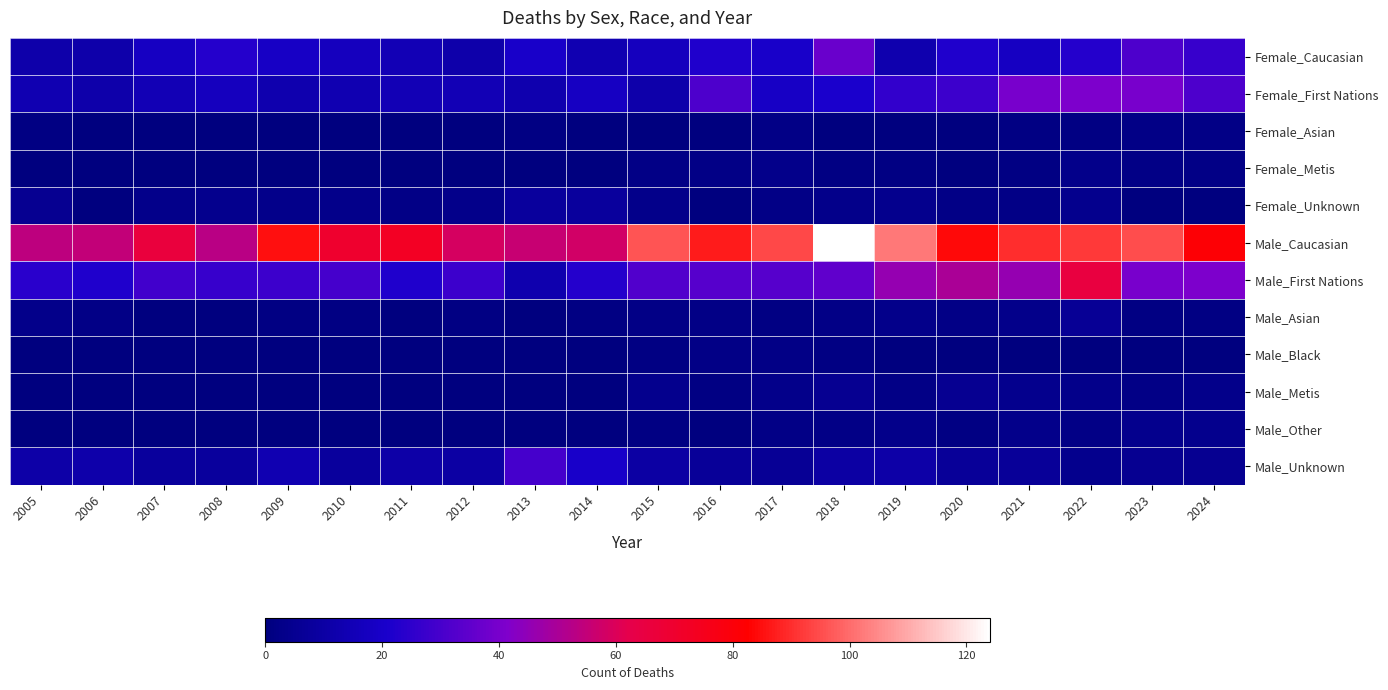

At which category does the chart reach its peak across all series?

2018